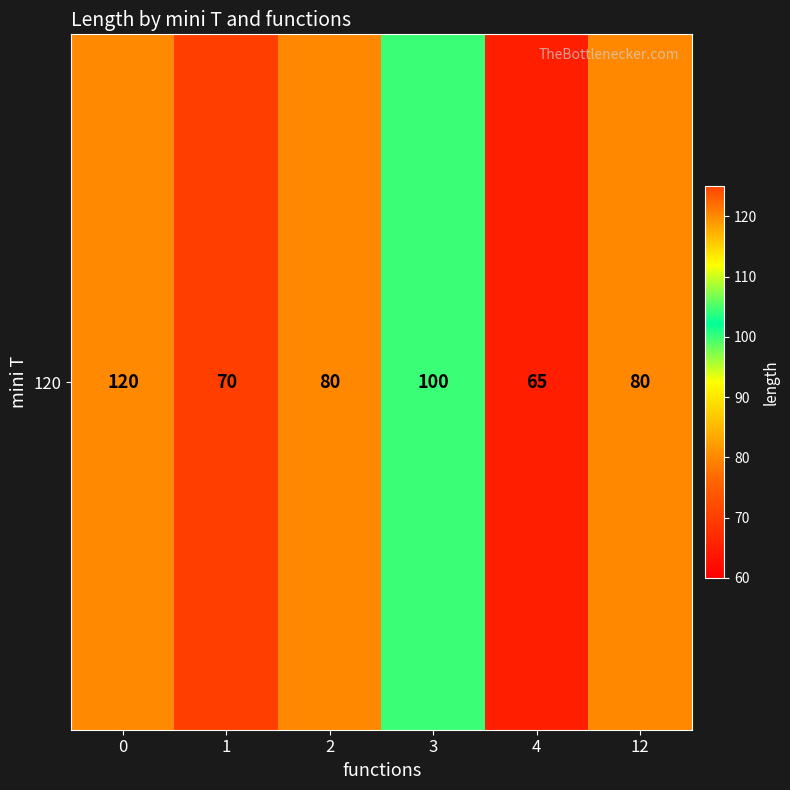

Read the value at 4, to the nearest 5.

65